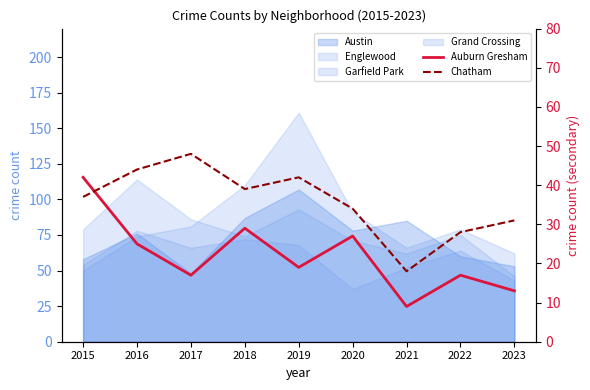

Which series ends up on top after the final intersection of Auburn Gresham and Chatham?

Chatham